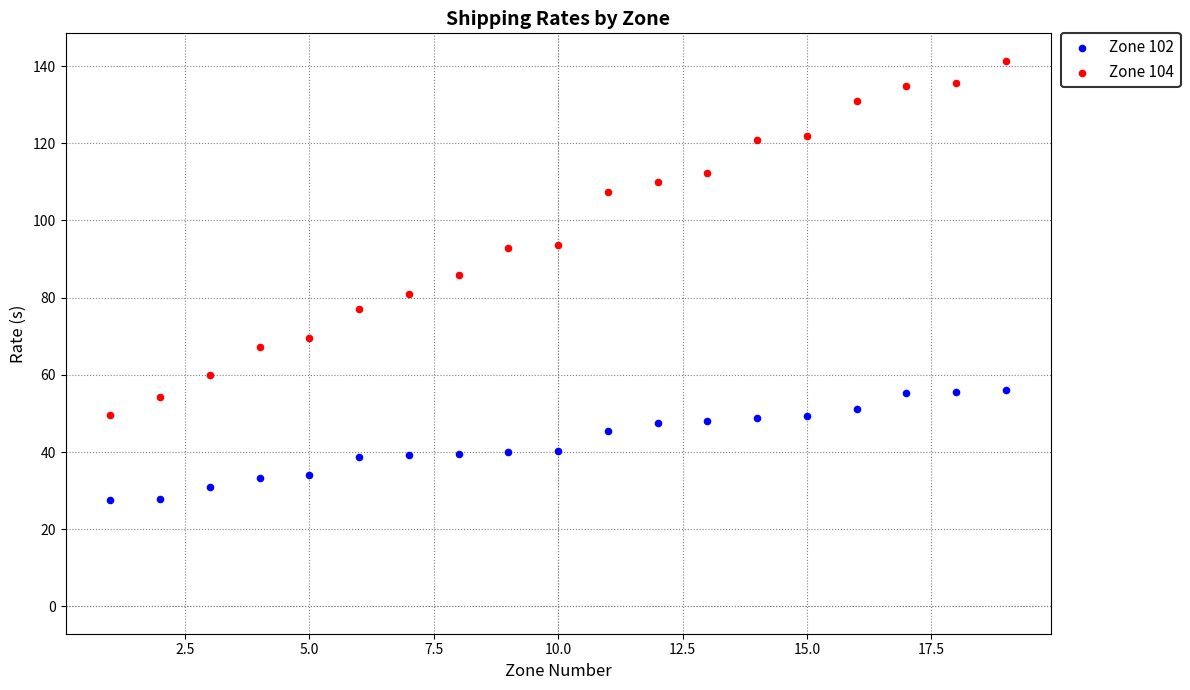

Which series contains the highest Y value?

Zone 104